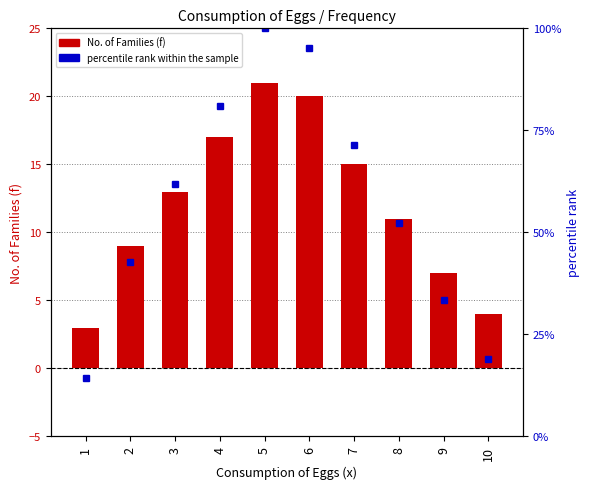

Which category has the highest value in the No. of Families (f) series?

5